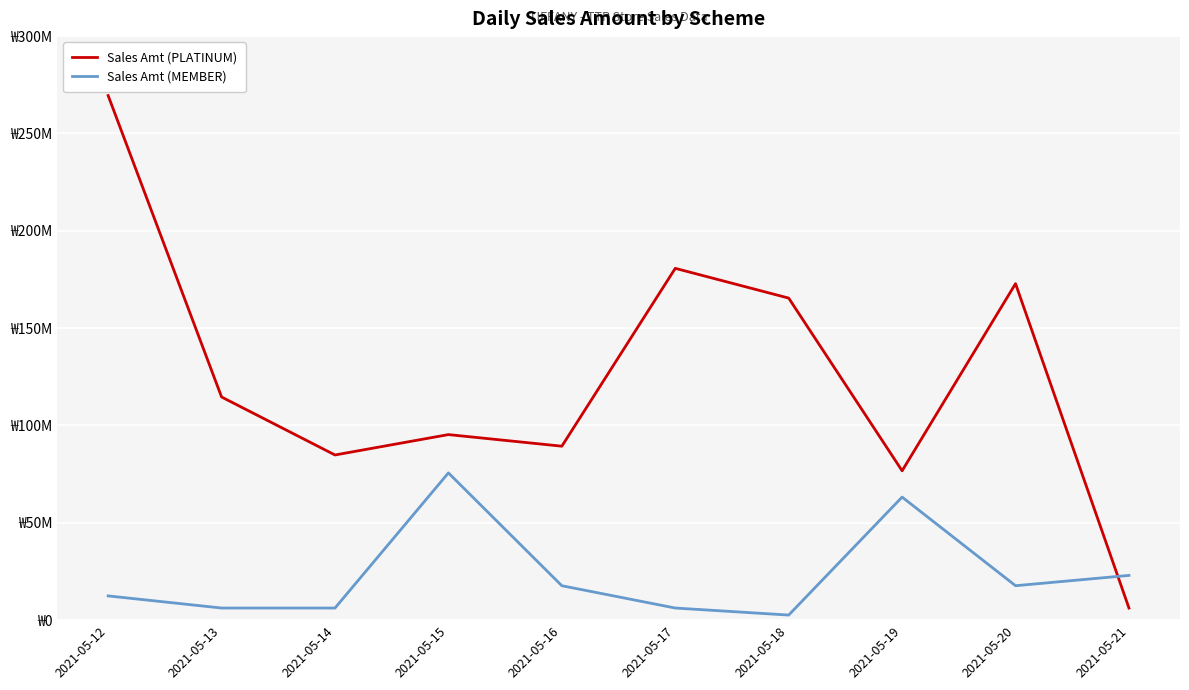

What is the lowest value of the Sales Amt (PLATINUM) series?

6229000